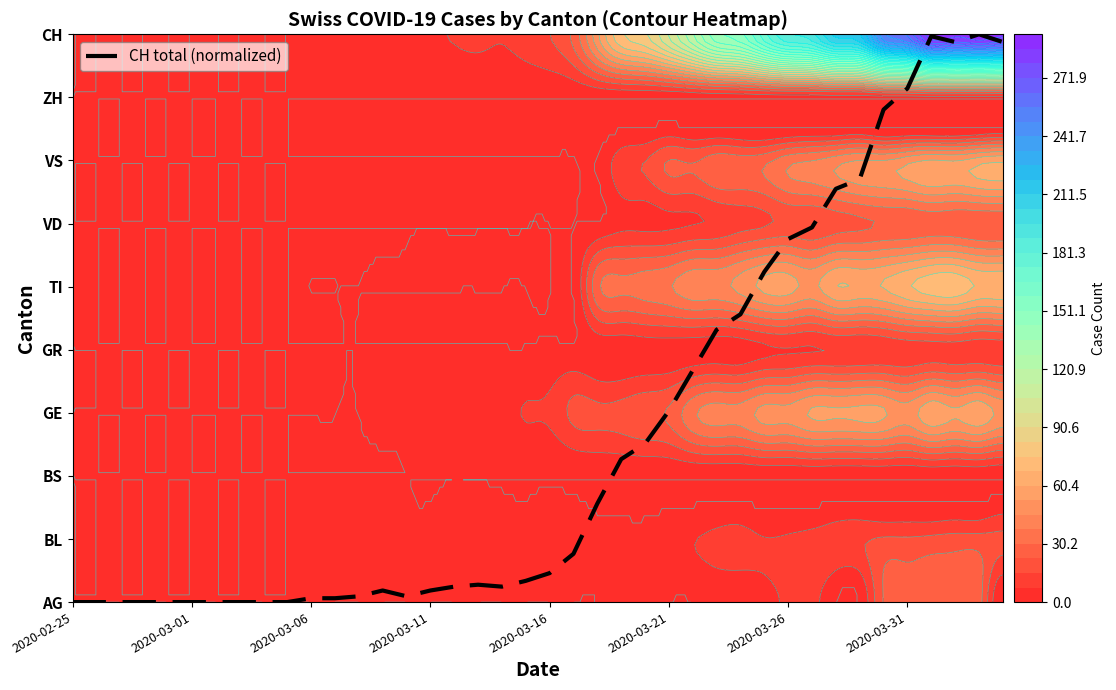

At which category does the chart reach its peak across all series?

38